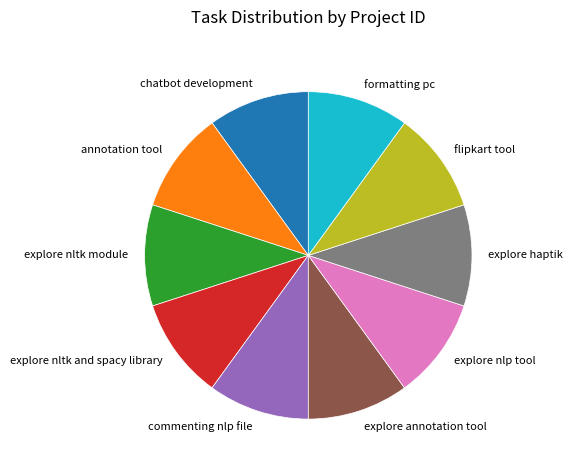

Is the sum of chatbot development and annotation tool greater than half?

No